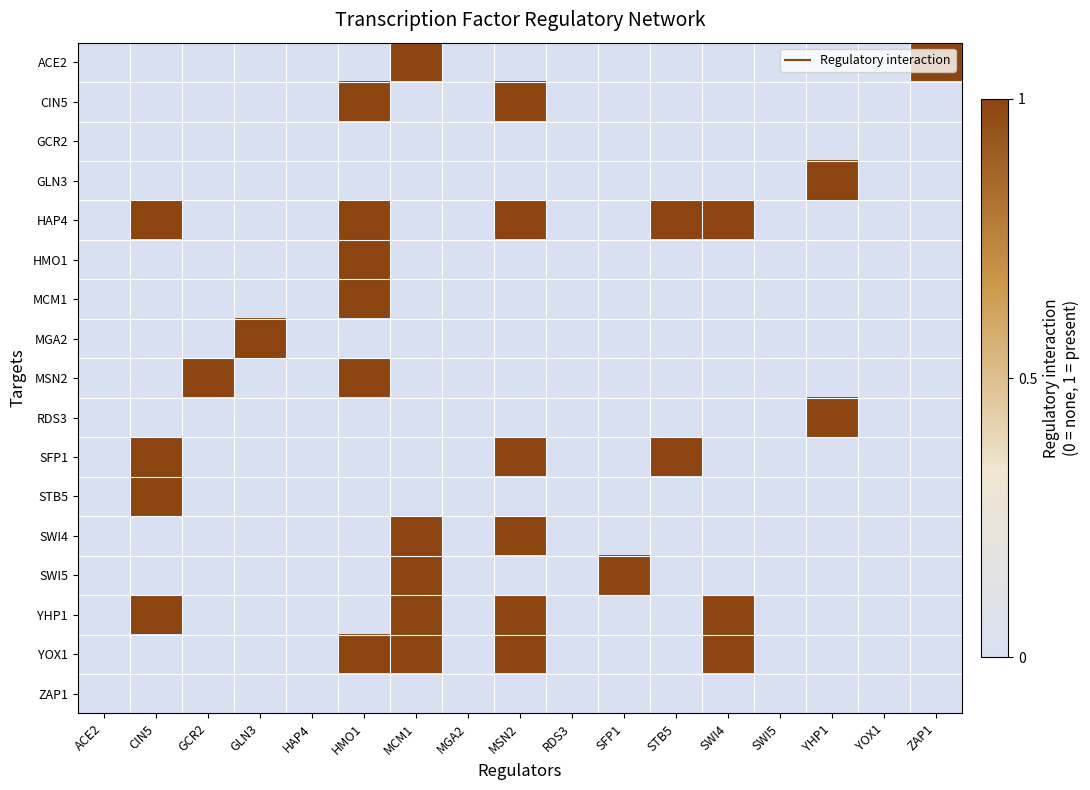

Which series changed the most between GCR2 and MSN2?

CIN5